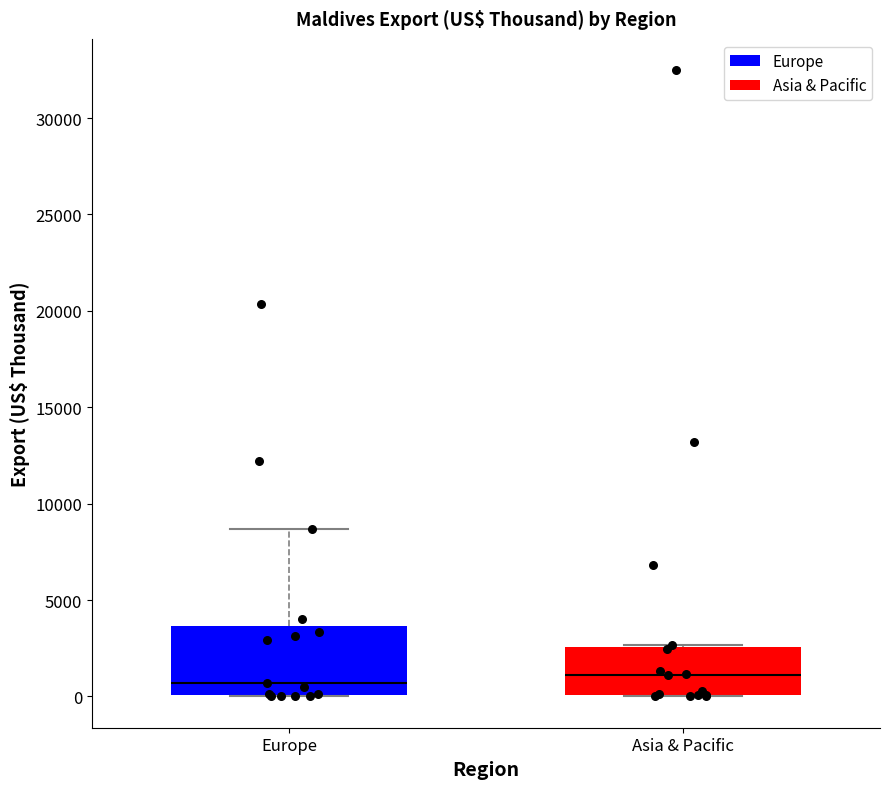

Comparing the boxes themselves (not the whiskers), which one is the tallest?

Europe